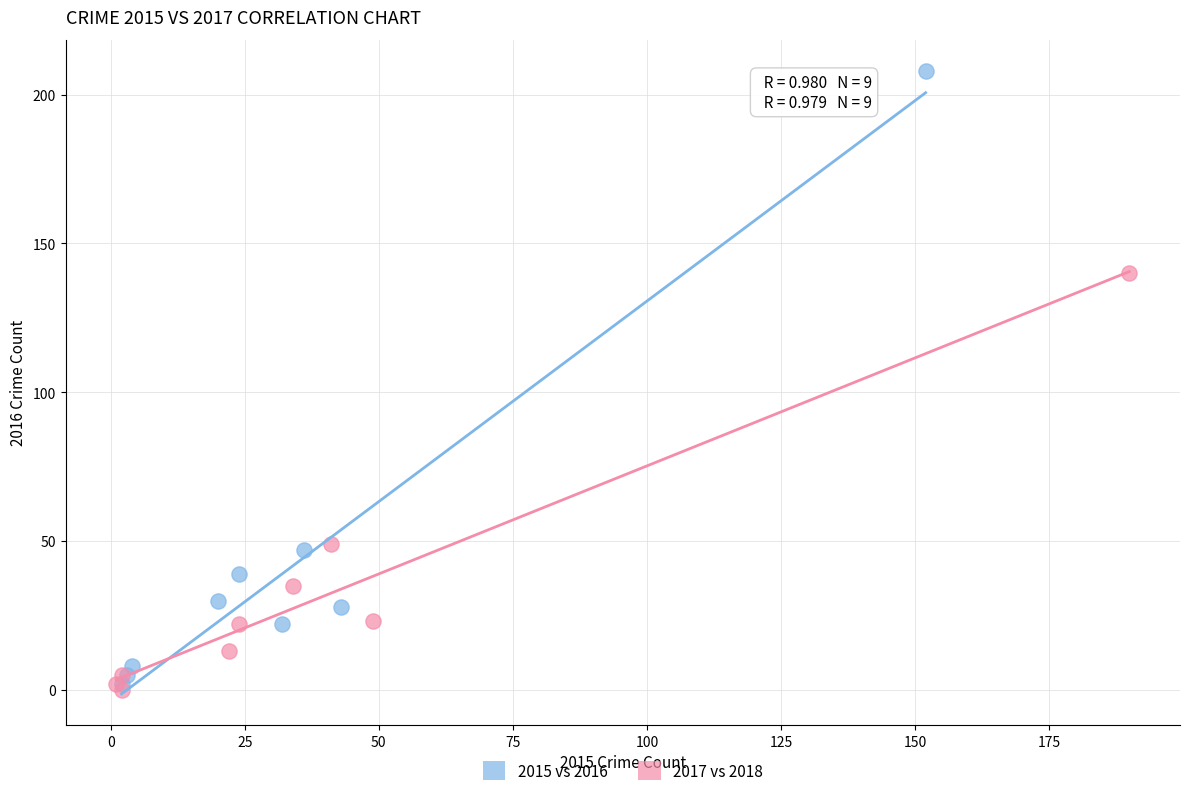

Which series reaches the minimum Y coordinate?

2017 vs 2018